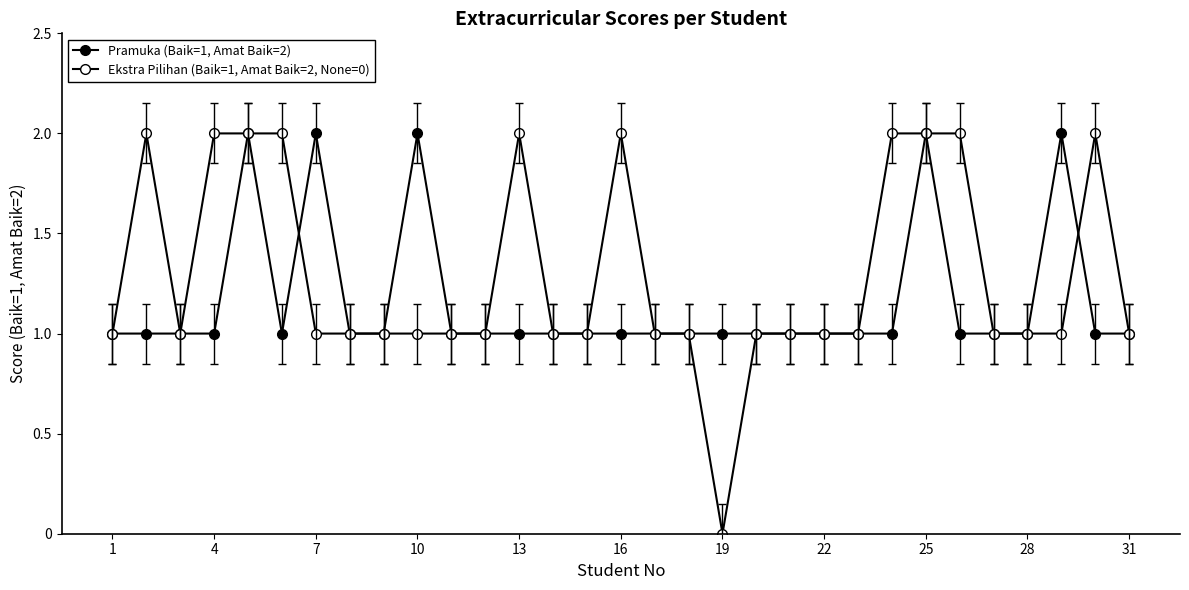

Reading left to right, extract all data points from this chart.

Pramuka (Baik=1, Amat Baik=2): 1	1	1	1	2	1	2	1	1	2	1	1	1	1	1	1	1	1	1	1	1	1	1	1	2	1	1	1	2	1	1
Ekstra Pilihan (Baik=1, Amat Baik=2, None=0): 1	2	1	2	2	2	1	1	1	1	1	1	2	1	1	2	1	1	0	1	1	1	1	2	2	2	1	1	1	2	1